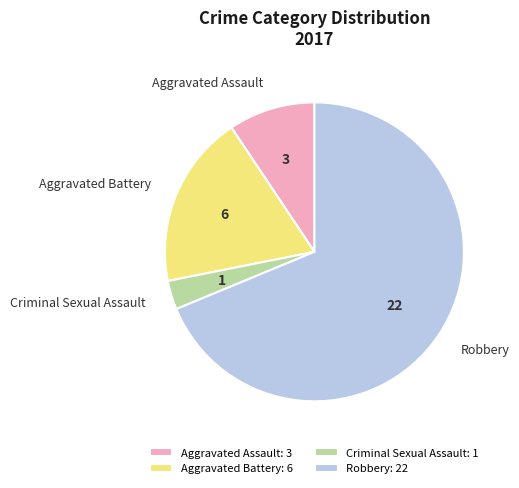

What is the smallest slice in the pie chart?

Criminal Sexual Assault